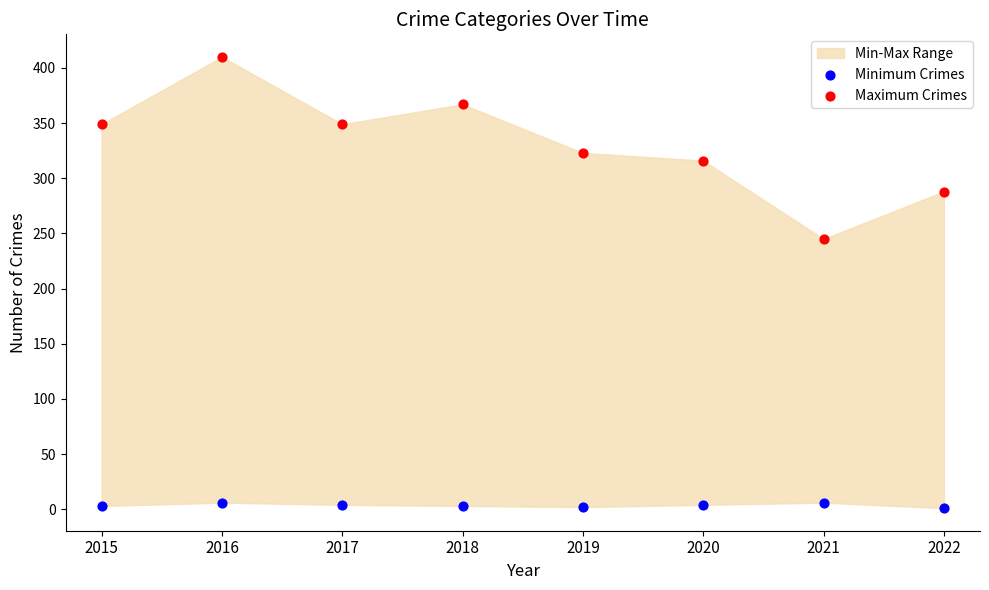

Across all data points, what is the range of Y values (max minus min)?

409